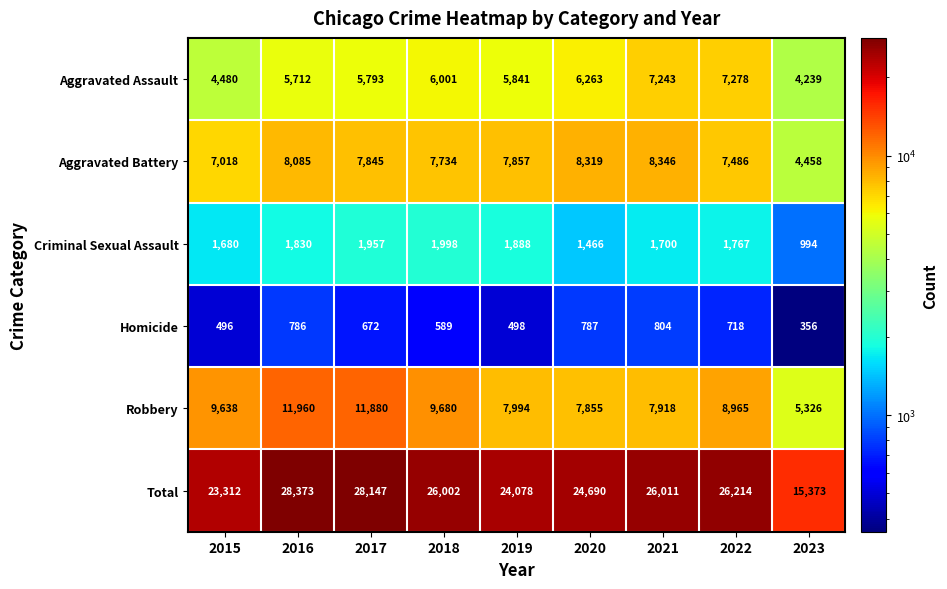

What is the difference between the maximum and minimum values in the Total series?

13000